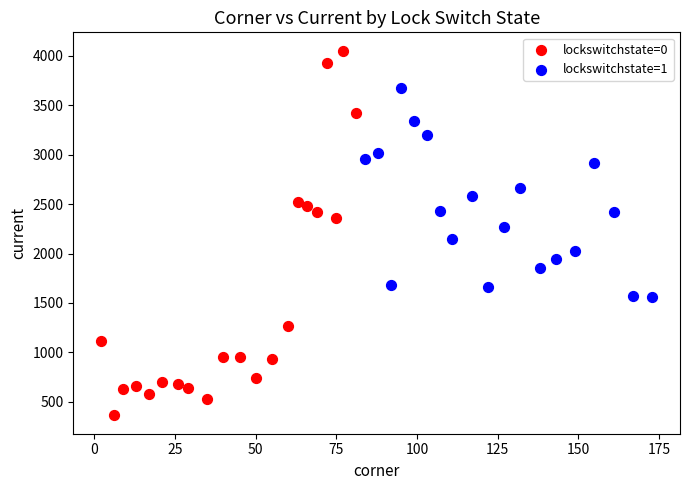

What are all the series names shown in the legend?

lockswitchstate=0, lockswitchstate=1